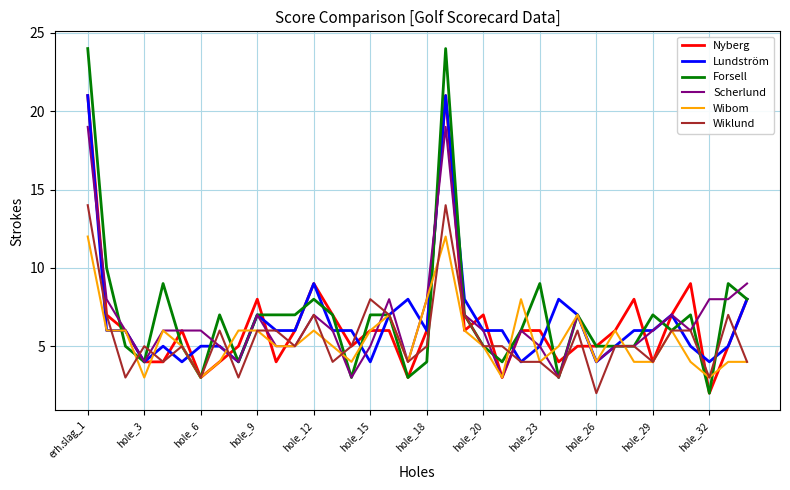

Reading right to left, extract all data points from this chart.

Nyberg: 8	5	2	9	7	4	8	6	5	5	4	6	6	3	7	6	21	6	3	6	6	5	7	9	6	4	8	5	4	3	6	4	4	6	7	21
Lundström: 8	5	4	5	7	6	6	5	4	7	8	5	4	6	6	8	21	6	8	7	4	6	6	9	6	6	7	4	5	5	4	5	4	6	6	21
Forsell: 8	9	2	7	6	7	5	5	5	7	3	9	6	4	5	7	24	4	3	7	7	3	7	8	7	7	7	4	7	3	5	9	4	5	10	24
Scherlund: 9	8	8	6	7	6	5	5	4	7	3	5	6	3	6	7	19	8	4	8	5	3	6	7	5	5	7	4	5	6	6	6	4	6	8	19
Wibom: 4	4	3	4	6	4	4	6	4	7	5	4	8	3	5	6	12	8	4	7	6	4	5	6	5	5	6	6	4	3	5	6	3	6	6	12
Wiklund: 4	7	3	6	6	4	5	5	2	6	3	4	4	5	5	7	14	5	4	7	8	5	4	7	5	6	6	3	6	3	5	4	5	3	7	14